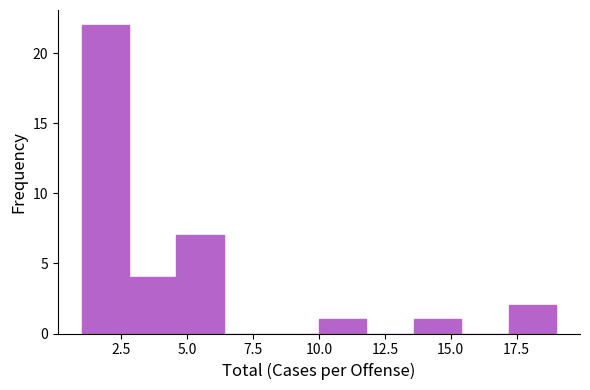

Around what value on the x-axis is the tallest bar? Give the approximate position of its centre, as read against the axis.

2.0